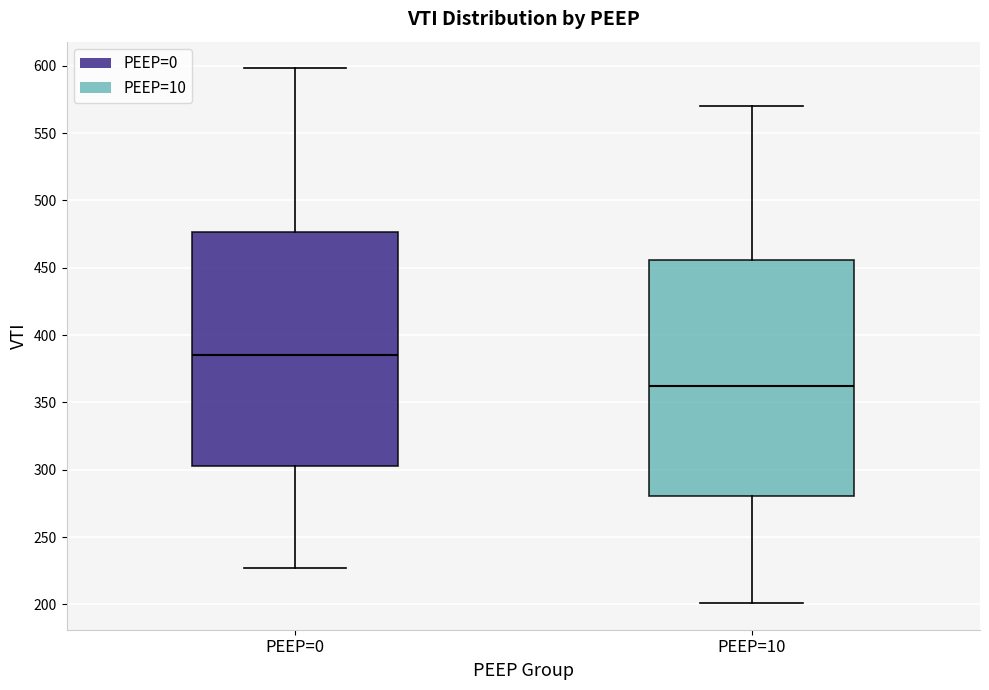

Where is the upper edge of the box for PEEP=0 on the y-axis? The values are not printed on the chart, so give them approximately, as read against the axis.

475